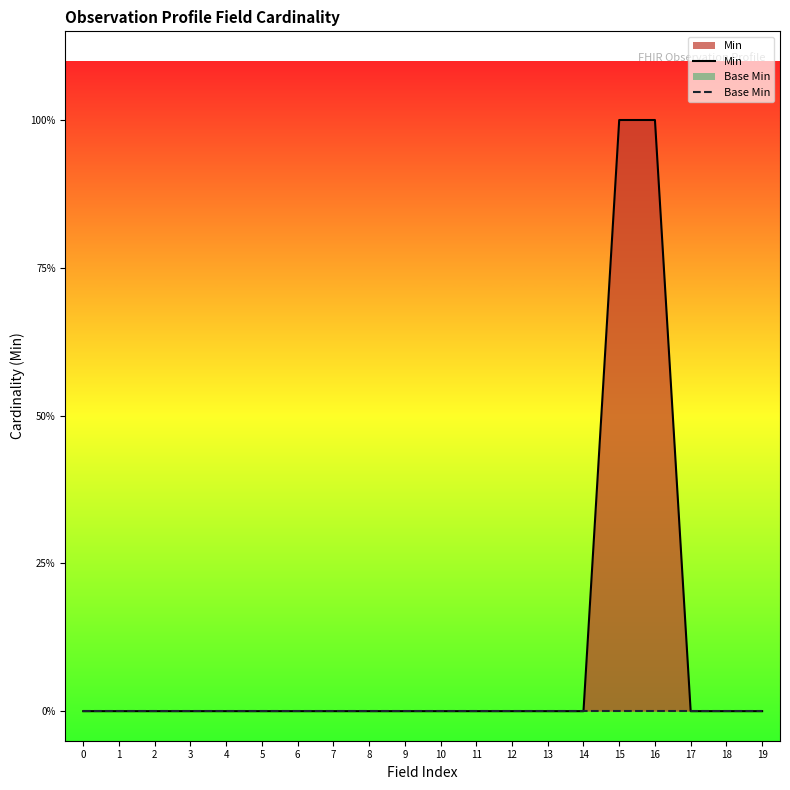

Does the chart display data point markers on the line(s)?

No